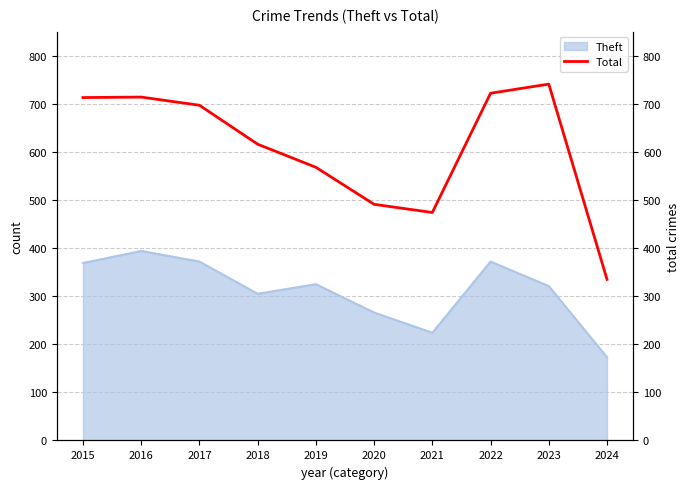

What is the difference between the values at 2024 and 2016?

379